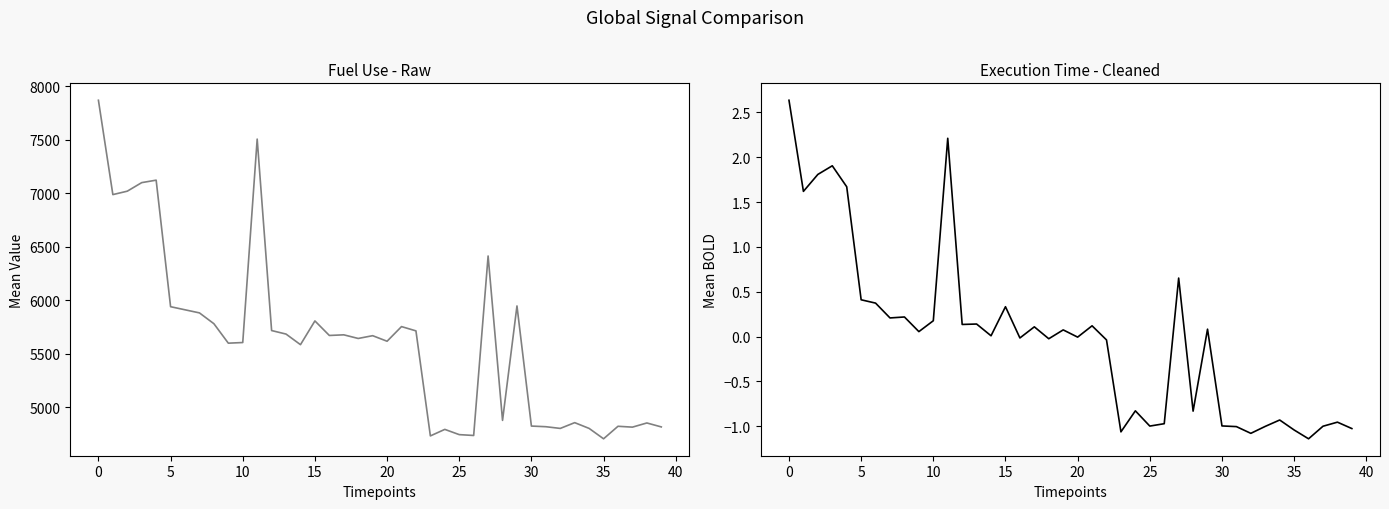

True or false: fuel use and test suite execution time intersect in this chart.

False